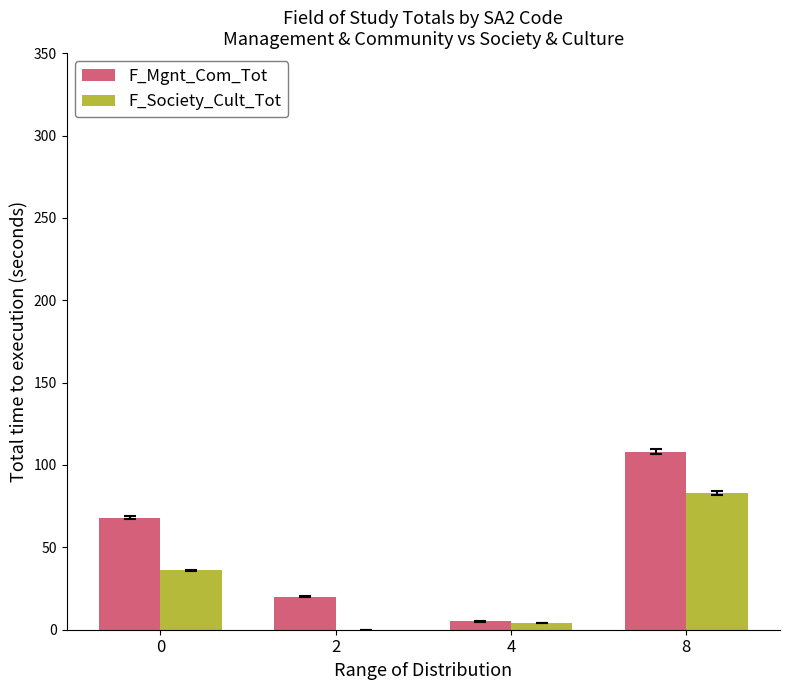

Which series changed the most between 4 and 8?

F_Mgnt_Com_Tot